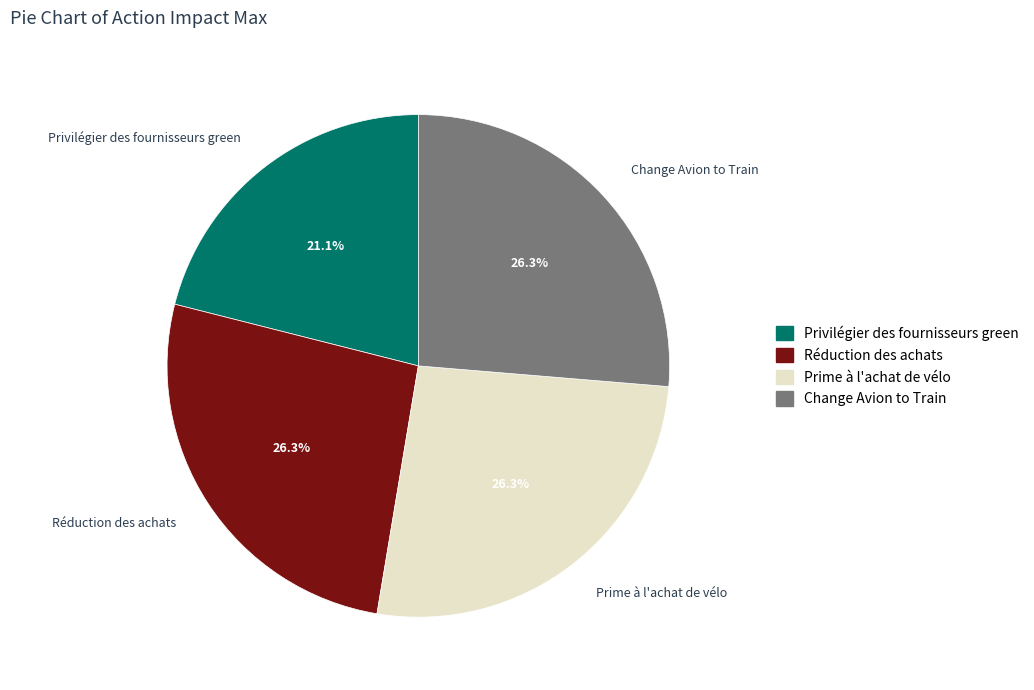

Combined, what portion of the pie is Change Avion to Train and Privilégier des fournisseurs green?

47.4%